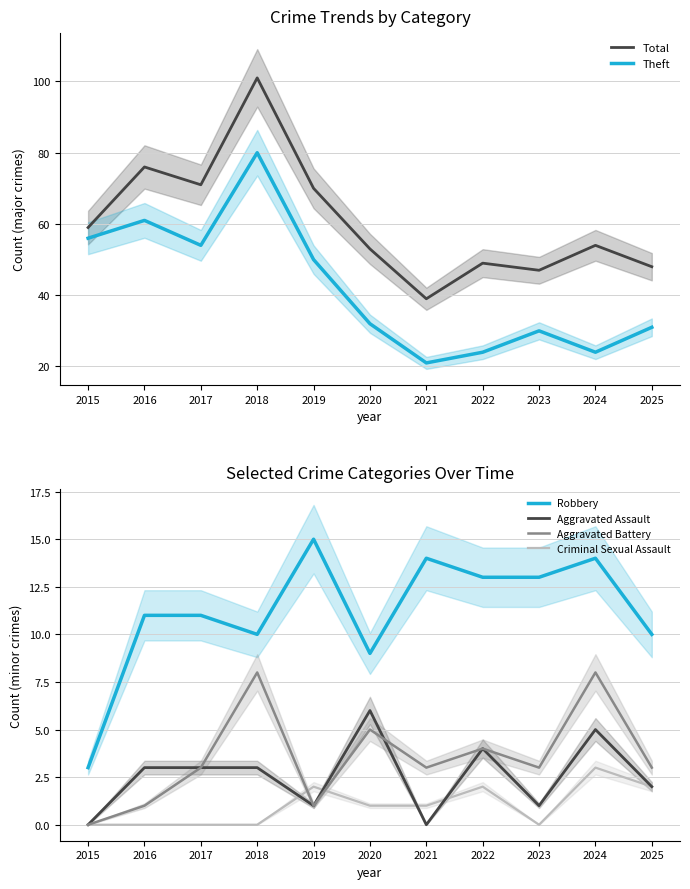

How many values in the Aggravated Assault series exceed 3?

3